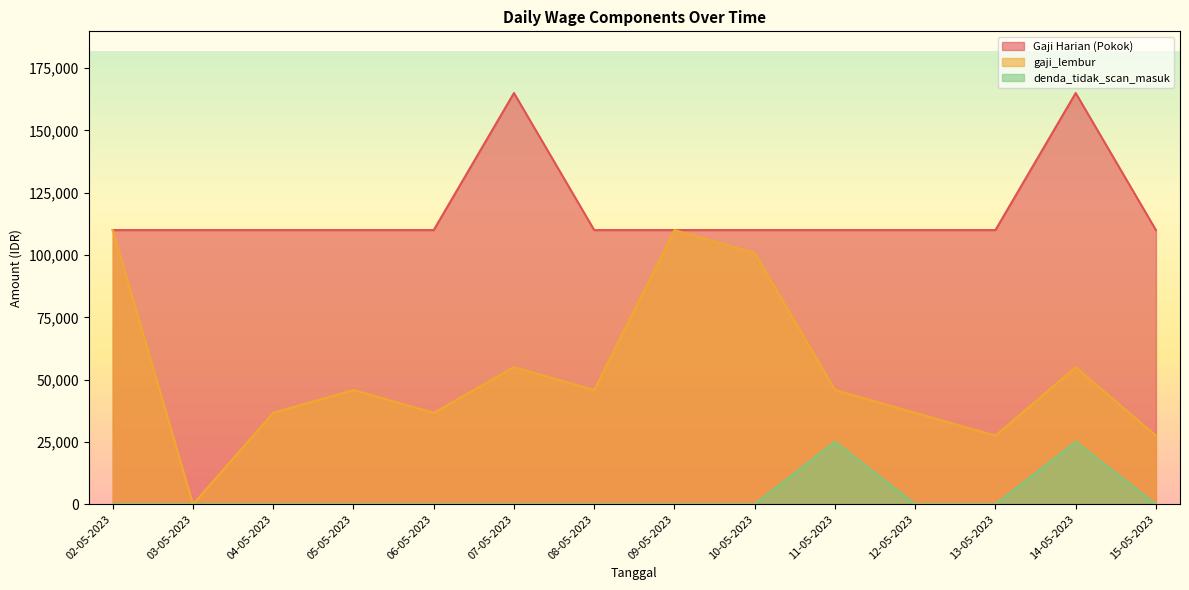

Rank the series by their average value, from lowest to highest.

denda_tidak_scan_masuk, gaji_lembur, Gaji Harian (Pokok)